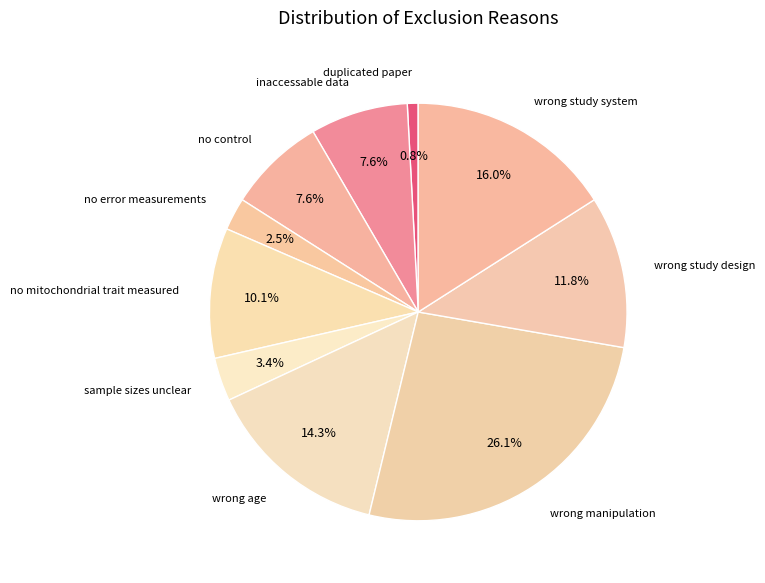

What percentage is NOT represented by no control?

92.4%